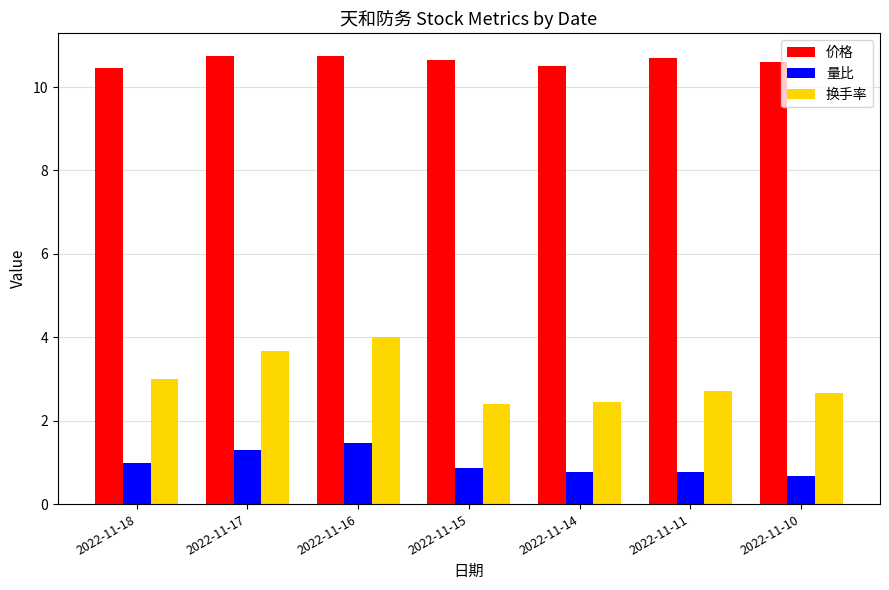

How many distinct data groups are displayed?

3